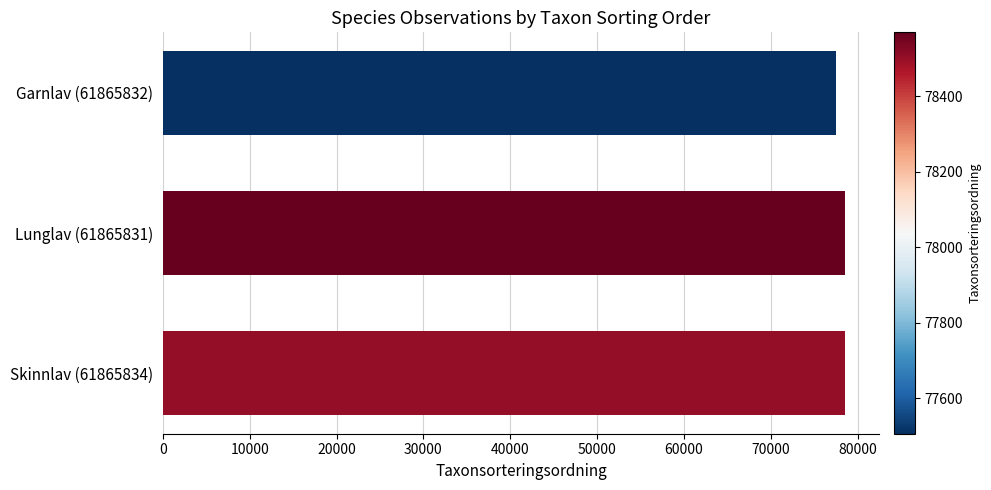

What is the ratio of the value at Lunglav (61865831) to the value at Garnlav (61865832)?

1.0